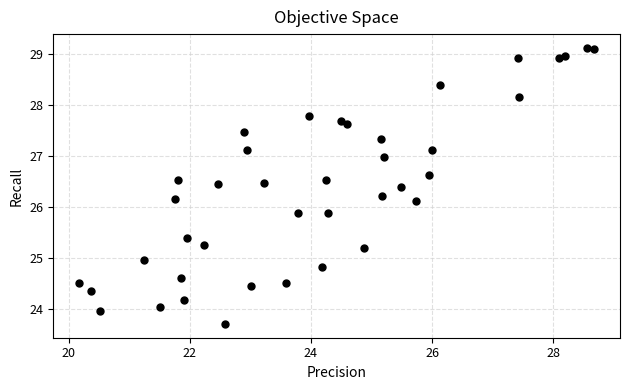

What is the range of X values (max minus min)?

8.5